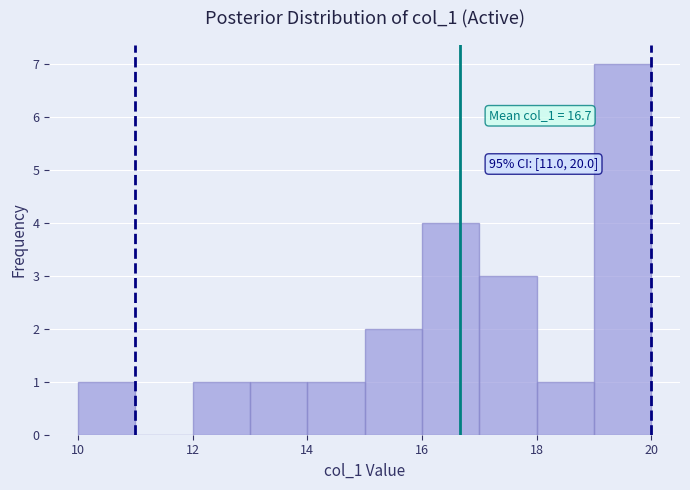

Over which range of the x-axis is the bar tallest?

19 to 20